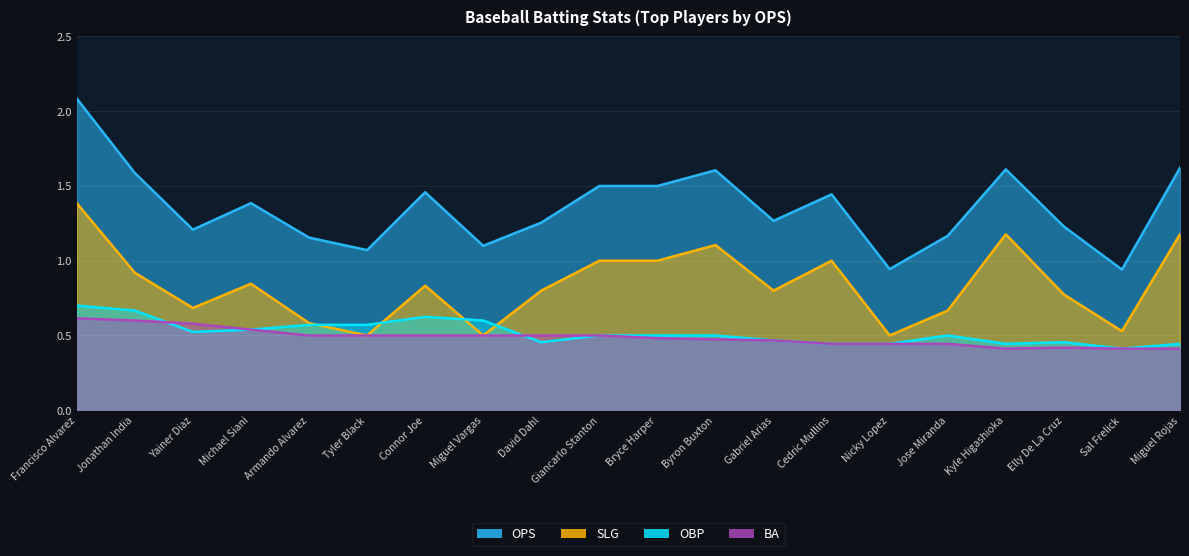

The value of OBP at Michael Siani is 0.9. True or false?

False